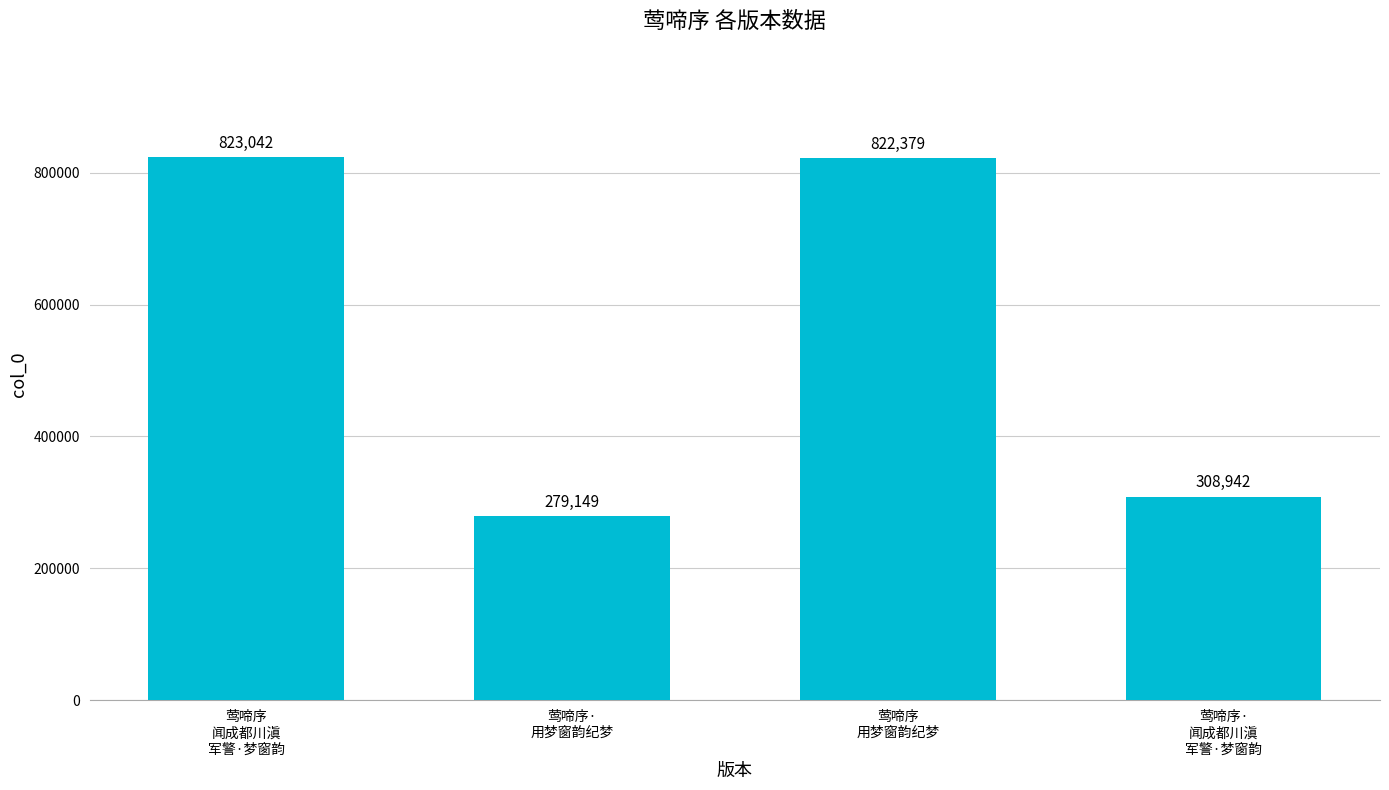

What is the label of the 4th bar from the left?

莺啼序·
闻成都川滇
军警·梦窗韵